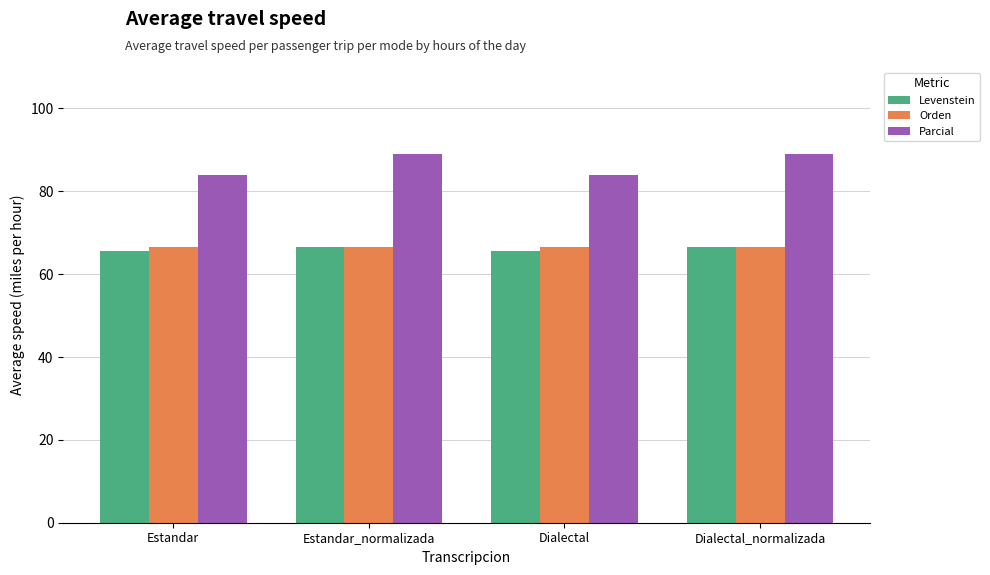

What is the difference between the Levenstein values at Estandar and Estandar_normalizada?

1.1